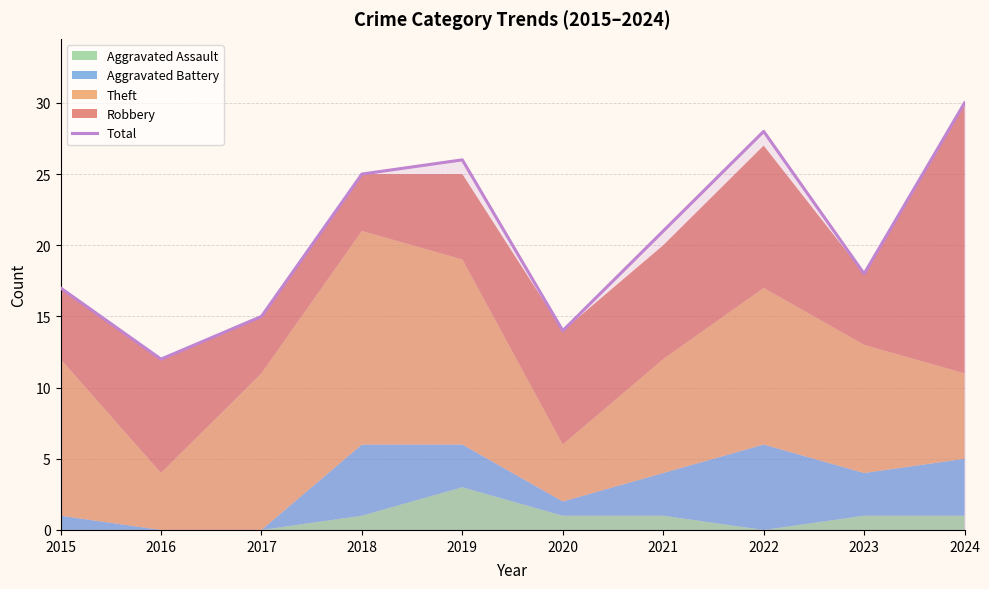

What is the minimum value shown in the chart?

12